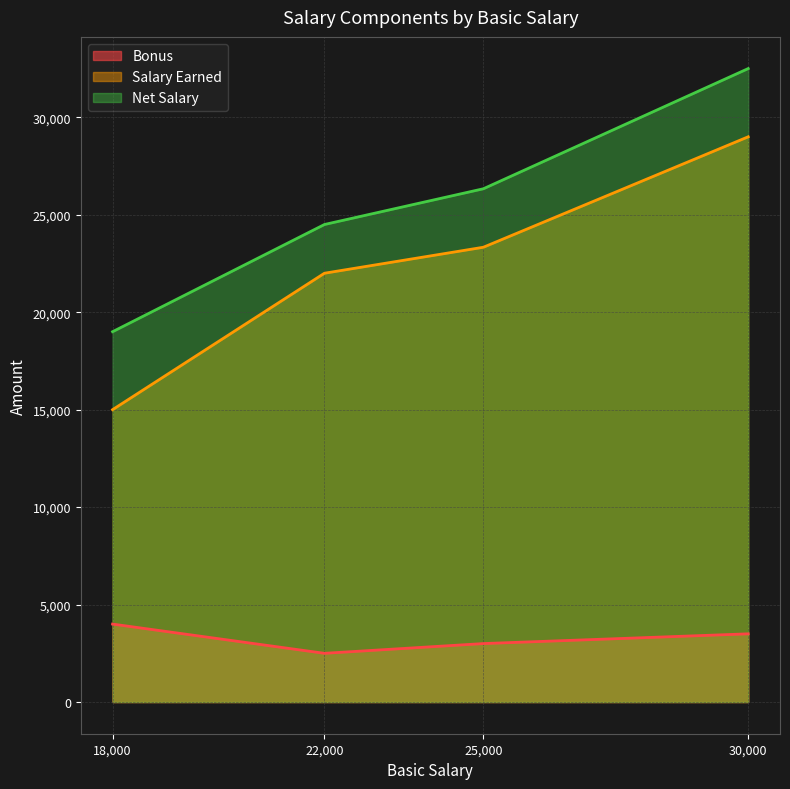

What is the greatest value displayed?

32500.0